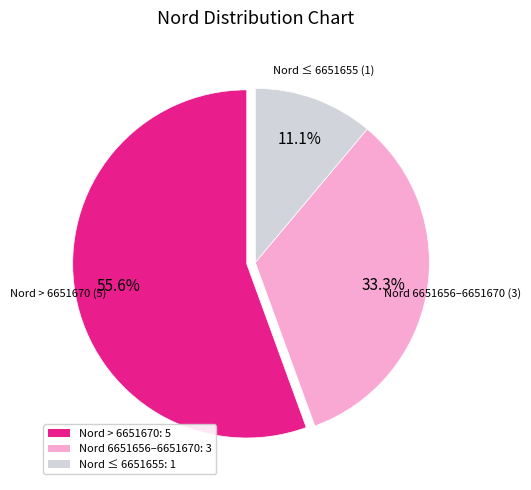

Count the number of slices in the pie.

3